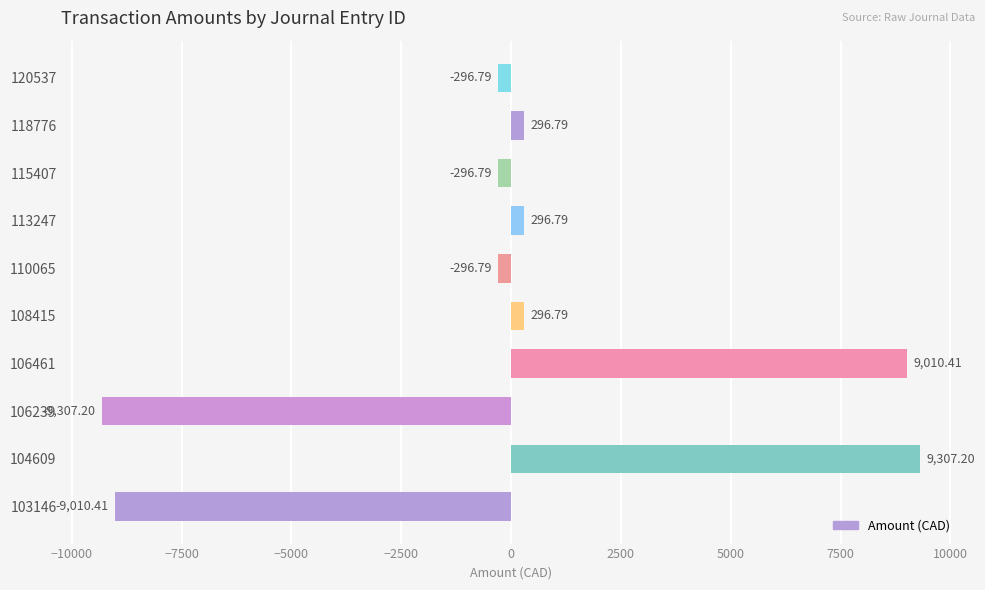

How many categories are shown in the chart?

10